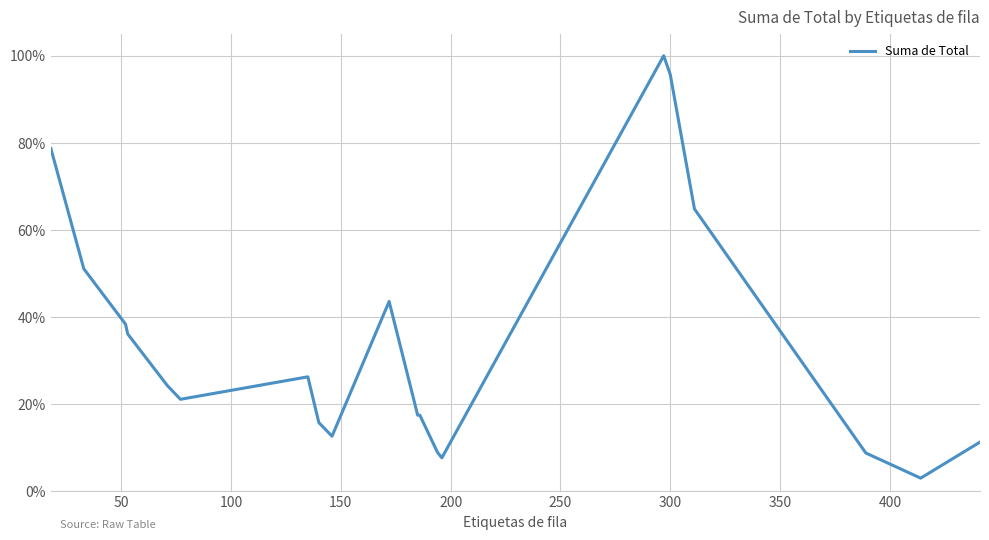

What is the maximum value shown in the chart?

100.0